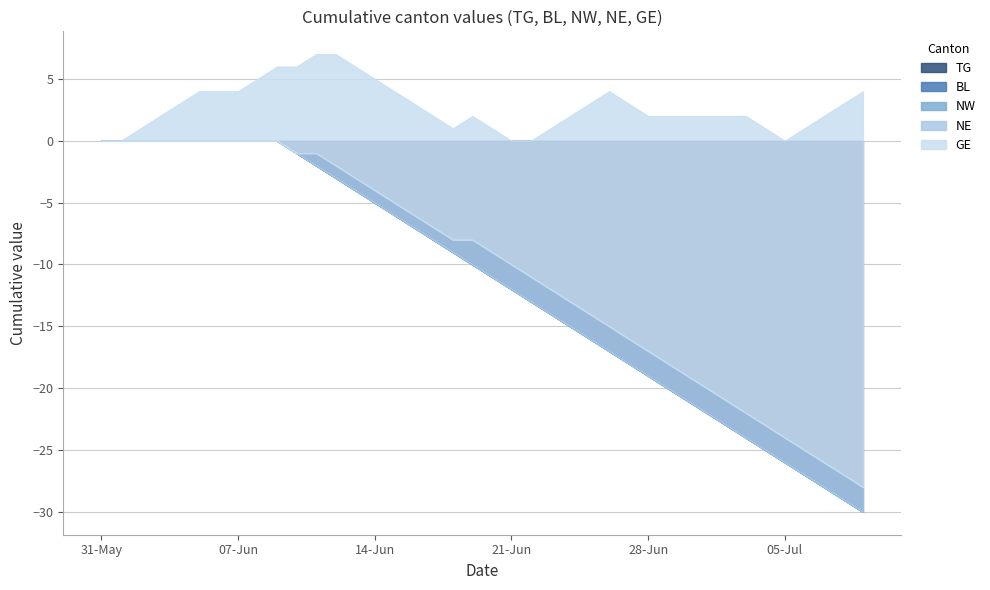

What is the difference between the highest and lowest values at 13?

1